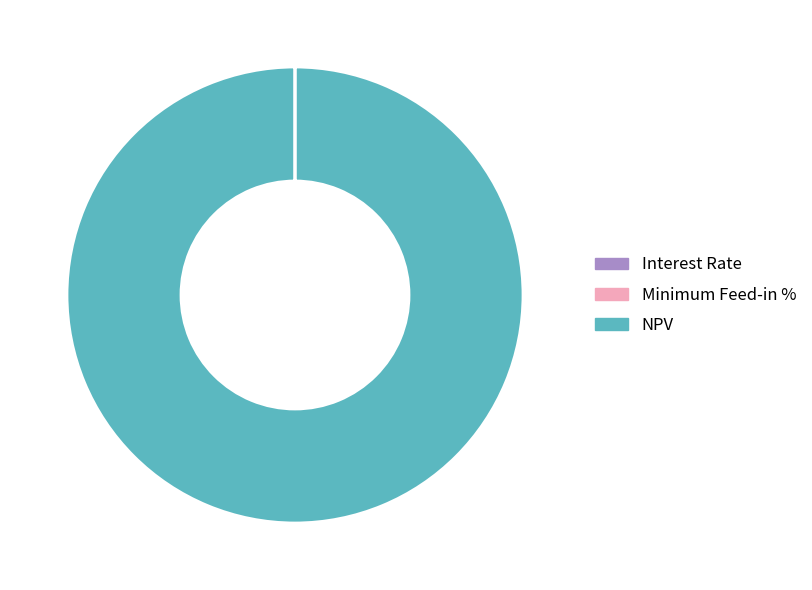

The NPV slice represents 94% of the pie. True or false?

False